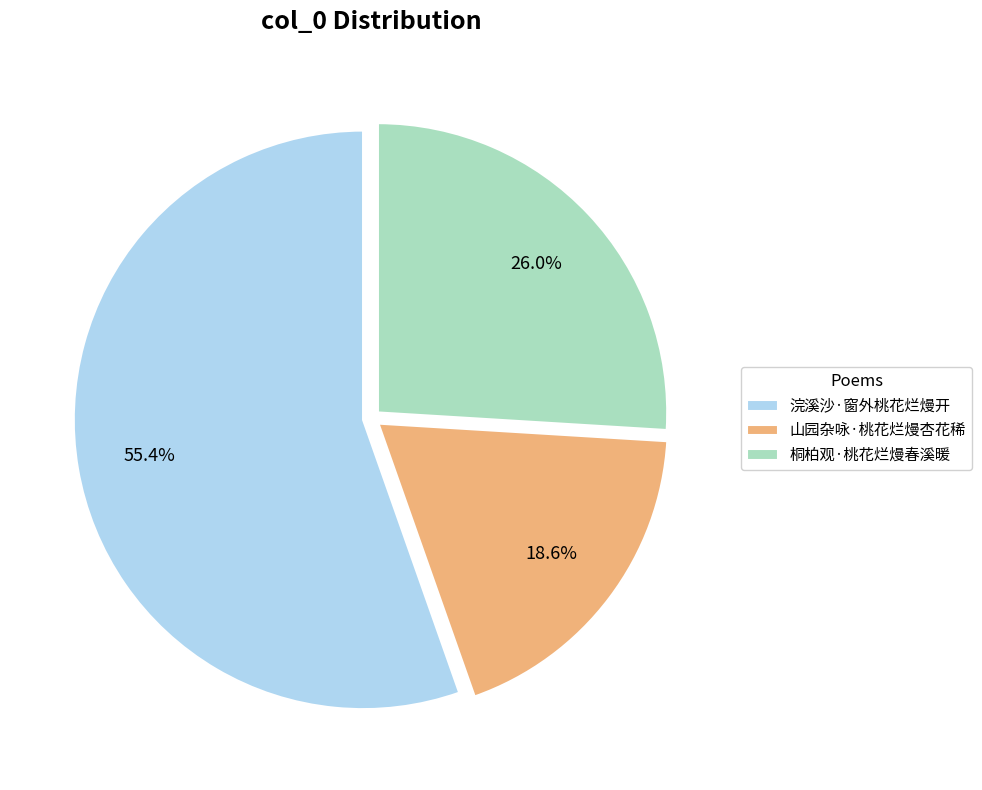

How many segments does this pie chart have?

3